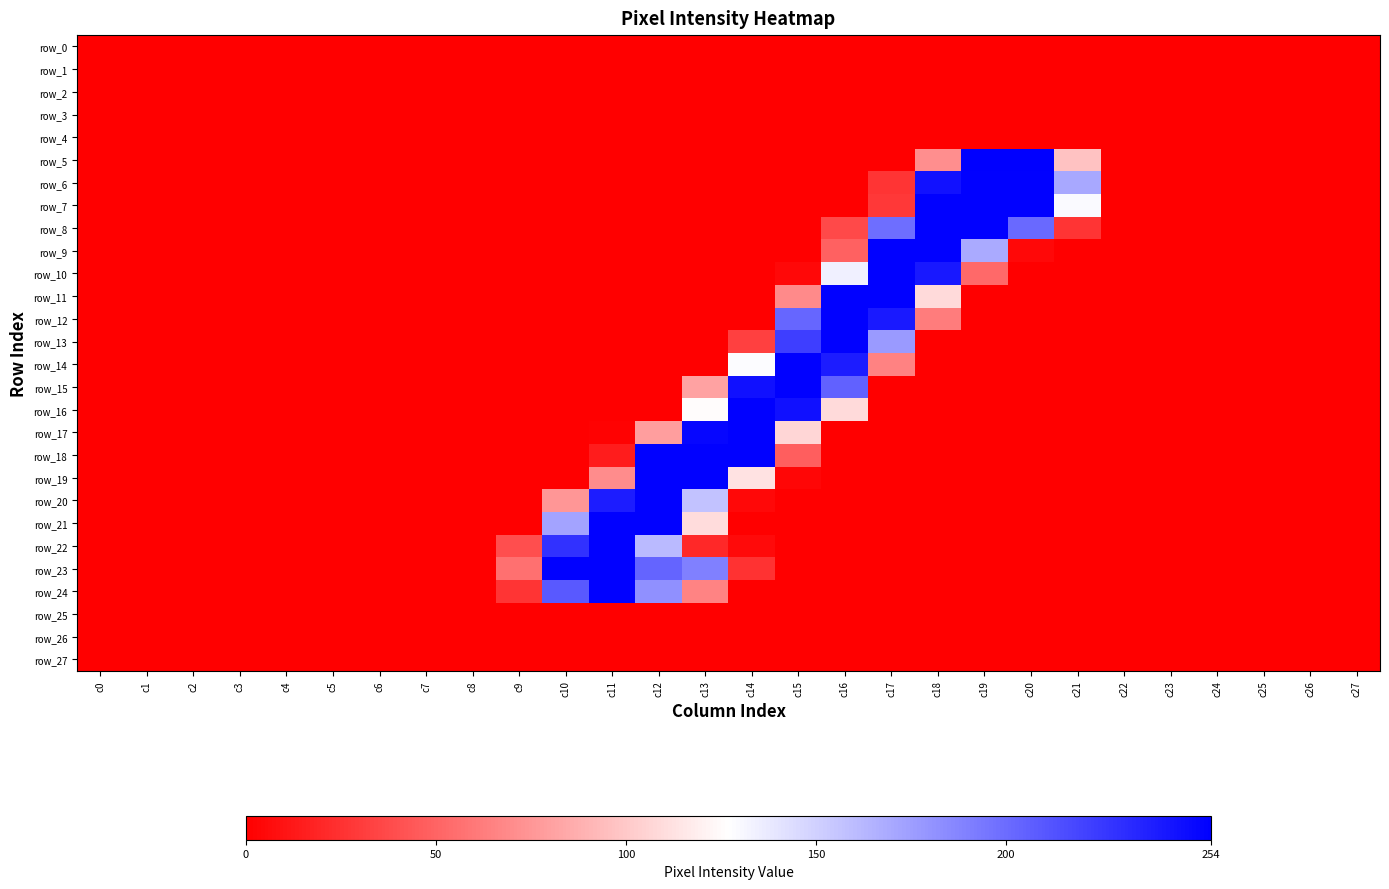

List the series in order of their peak value, highest first.

row_5, row_6, row_7, row_8, row_9, row_10, row_11, row_12, row_13, row_14, row_15, row_16, row_17, row_18, row_19, row_20, row_21, row_22, row_23, row_24, row_0, row_1, row_2, row_3, row_4, row_25, row_26, row_27